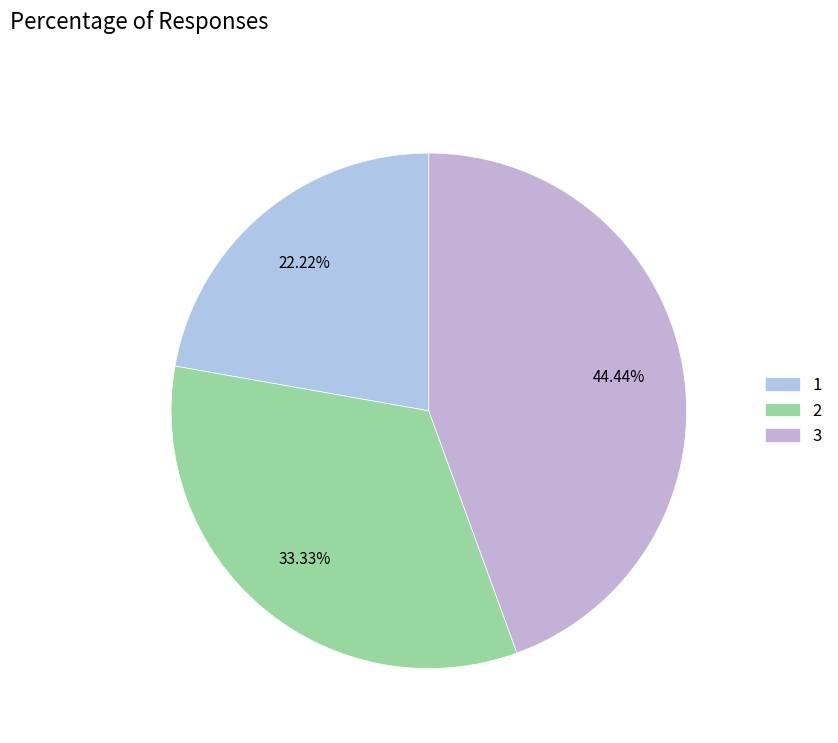

Is there any slice that represents more than half of the pie?

No